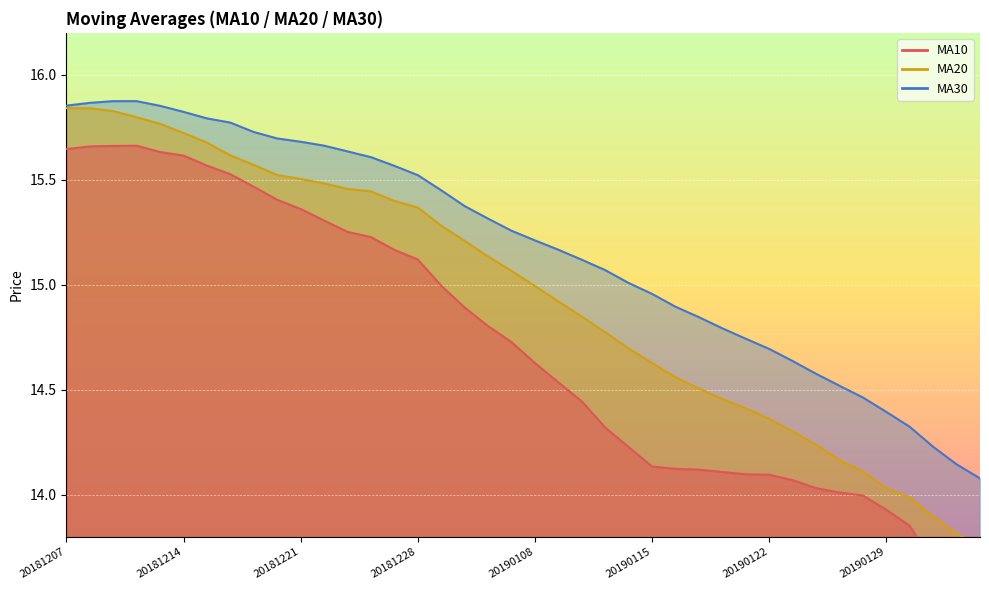

What is the difference between the ma30 values at 20181207 and 20190122?

1.2